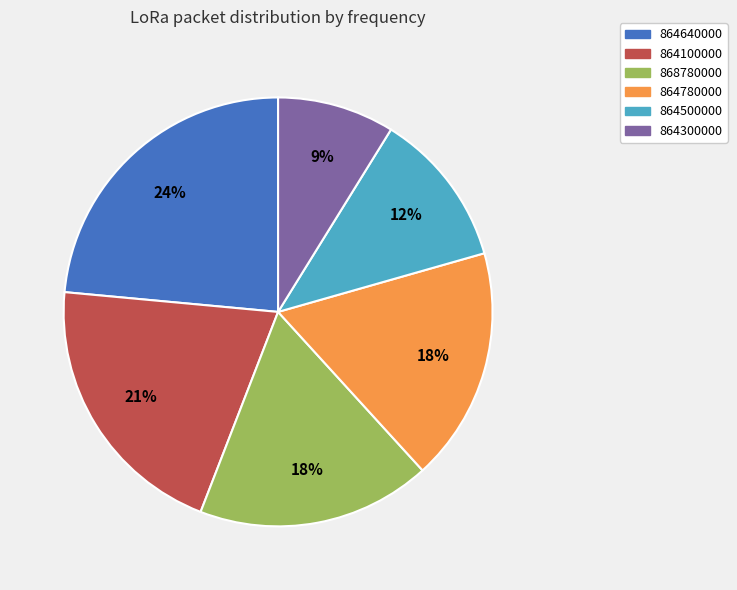

The 864300000 slice represents 19% of the pie. True or false?

False